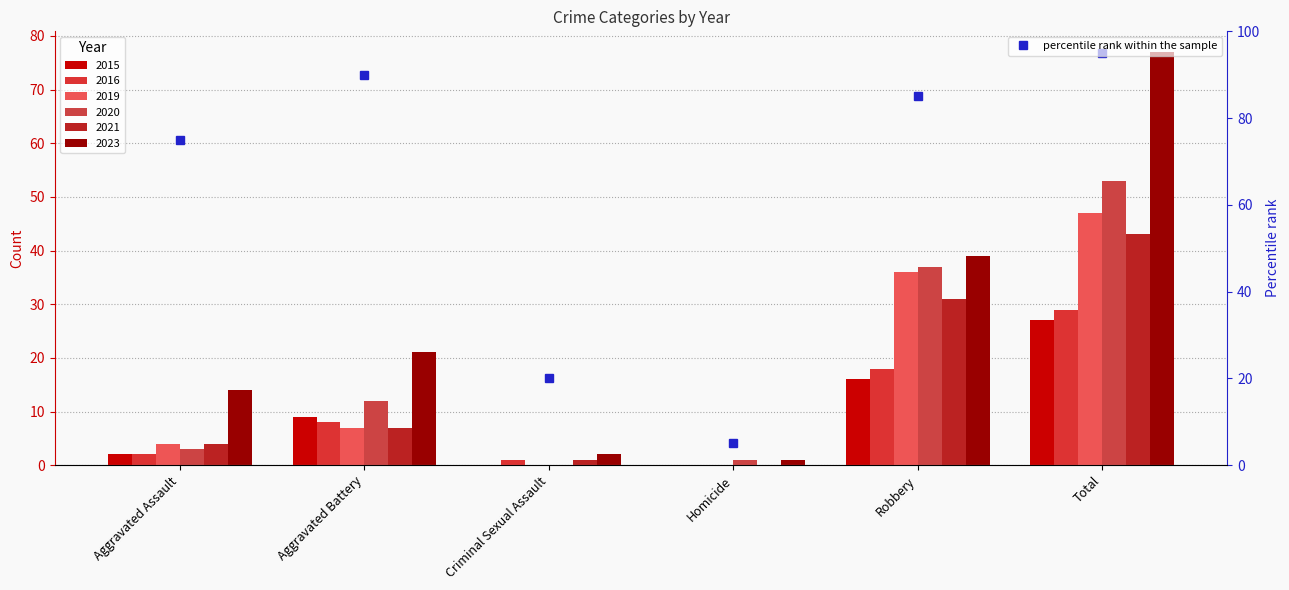

What is the difference between the second highest and second lowest values?

70